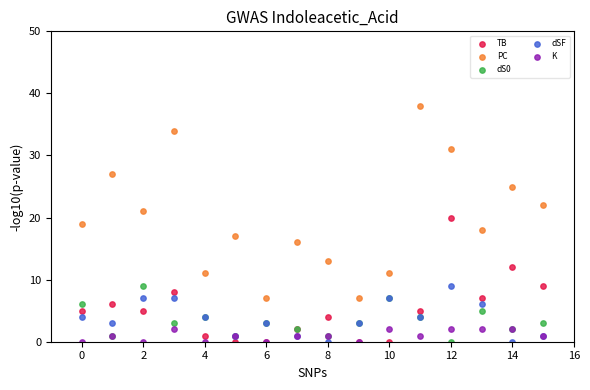

Which series has the largest Y range (max minus min)?

PC